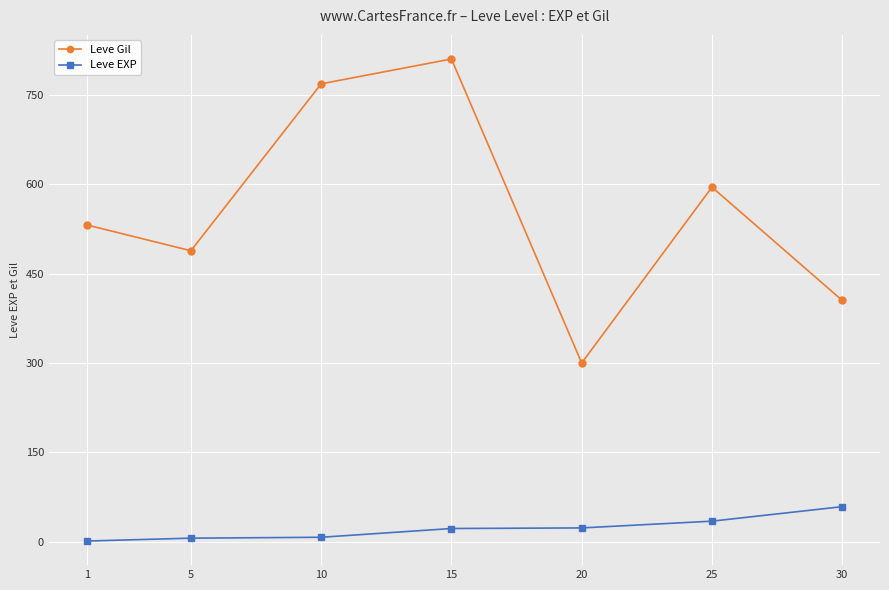

True or false: Leve Gil has more than 1 points higher than both neighbors.

True